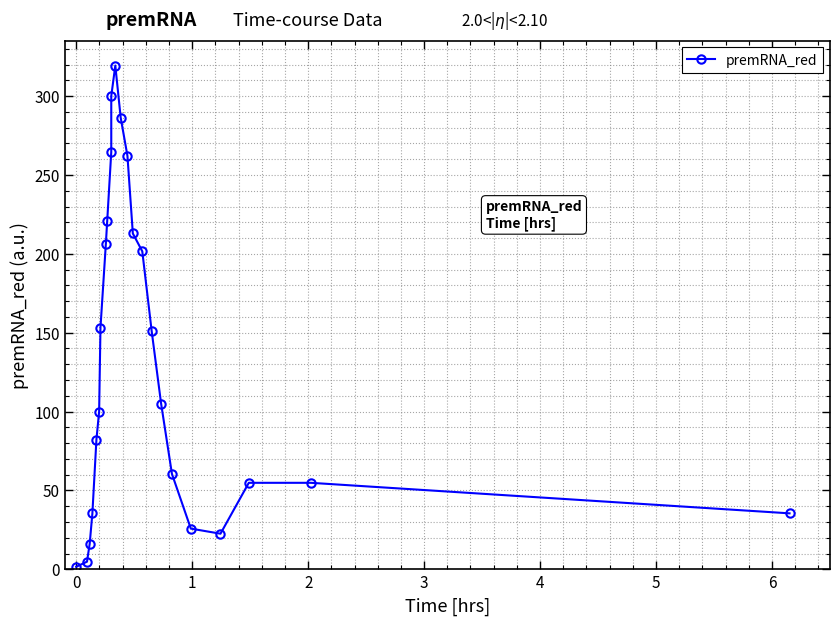

The chart shows a value of 143.0 at 17. True or false?

False